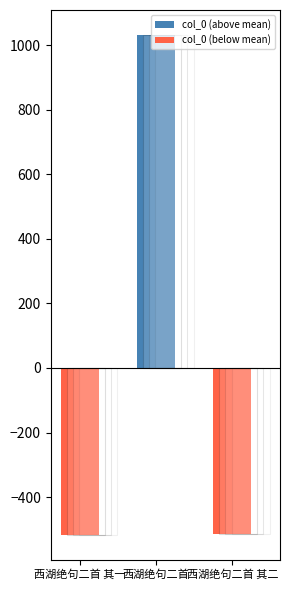

True or false: col_0 (below mean) has a value of -515.3 at 西湖绝句二首 其二.

True